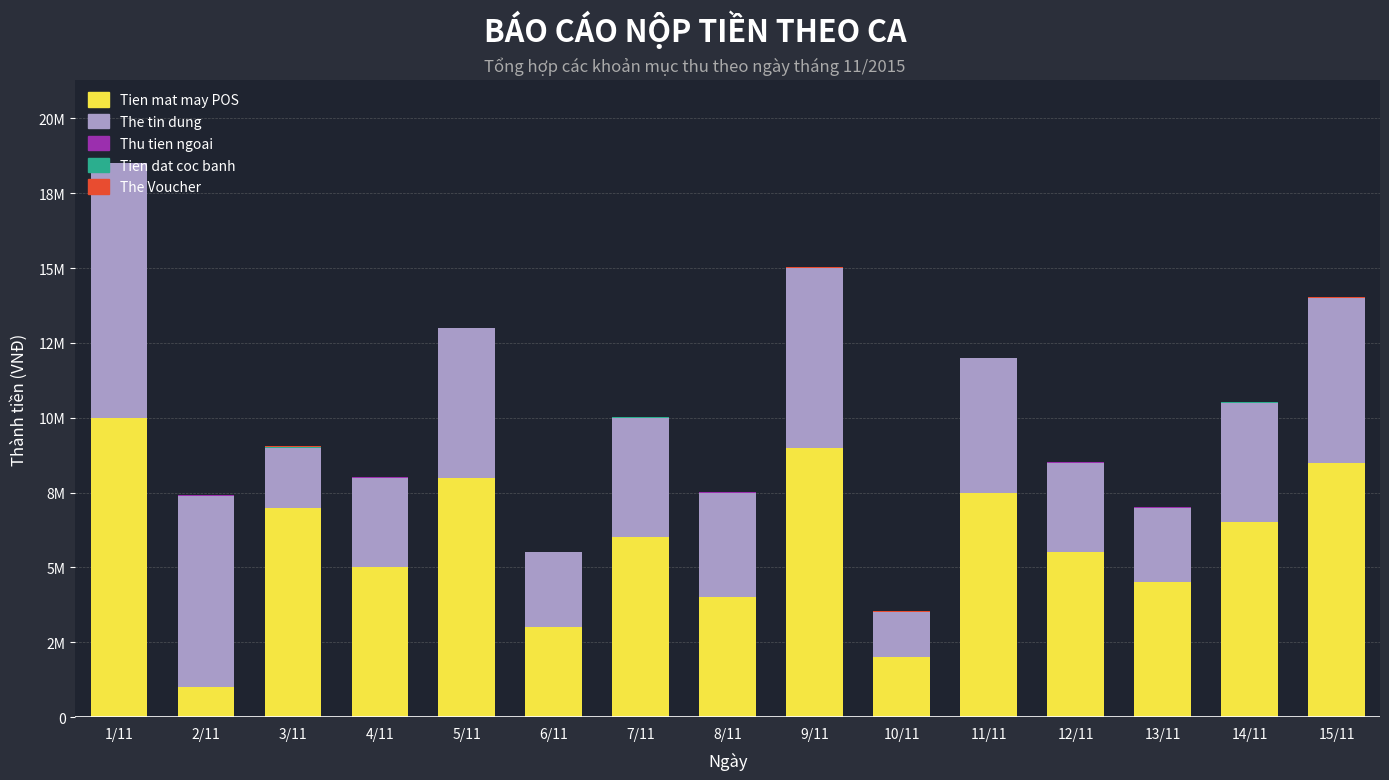

Does the chart contain stacked bars?

Yes